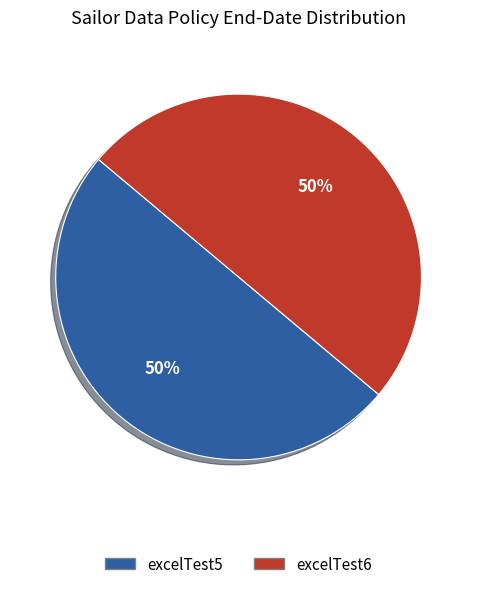

How many segments does this pie chart have?

2